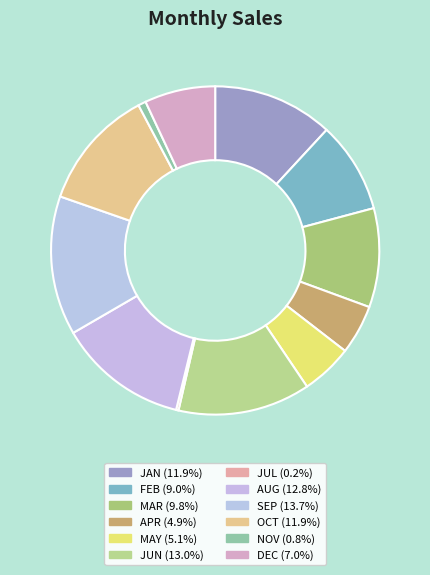

What portion of the pie excludes OCT?

88.1%